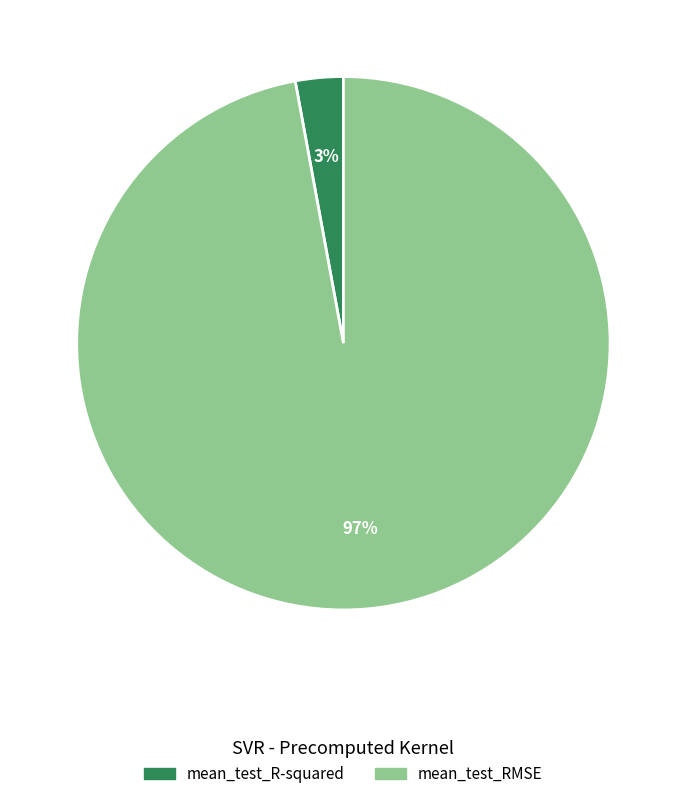

Between mean_test_R-squared and mean_test_RMSE, which is larger?

mean_test_RMSE